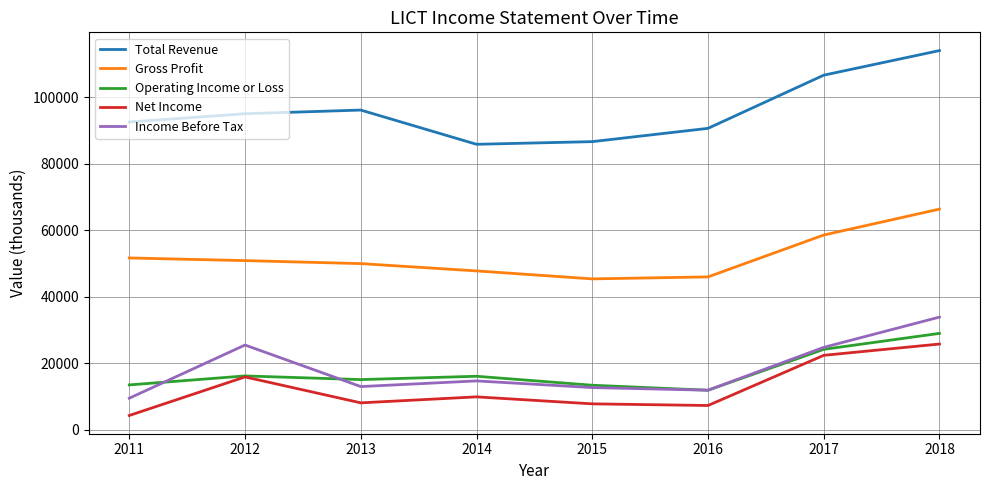

The value of Gross Profit at 2018 is 108133. True or false?

False